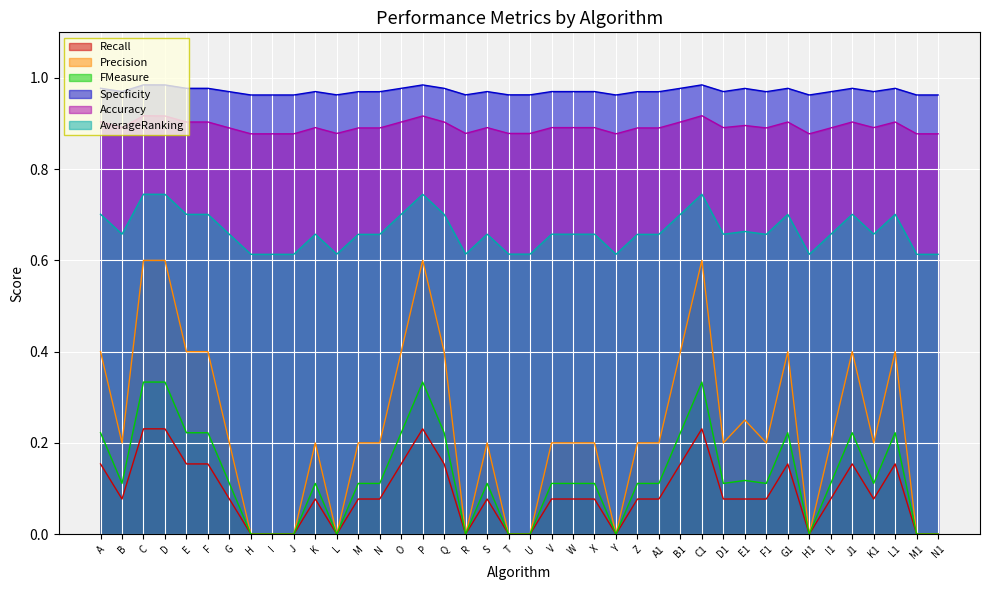

At which category is the sum across all series the highest?

C